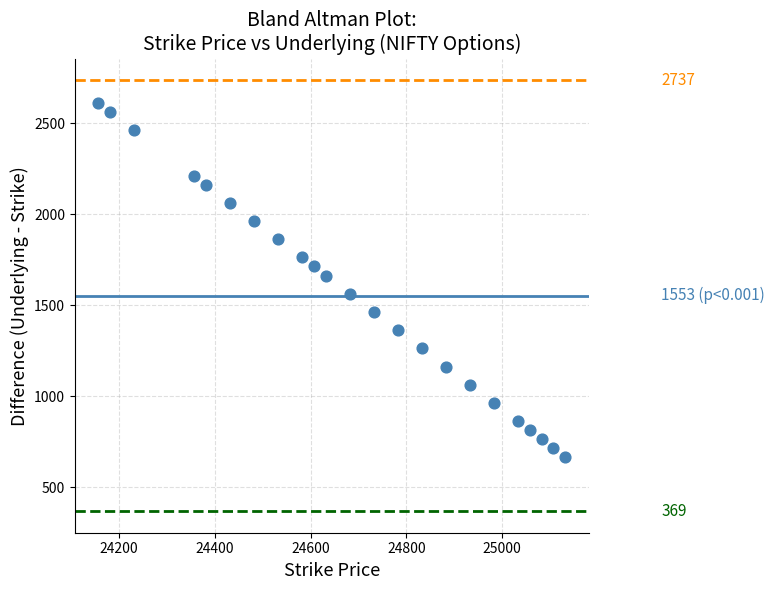

What is the range of Y values (max minus min)?

1950.0